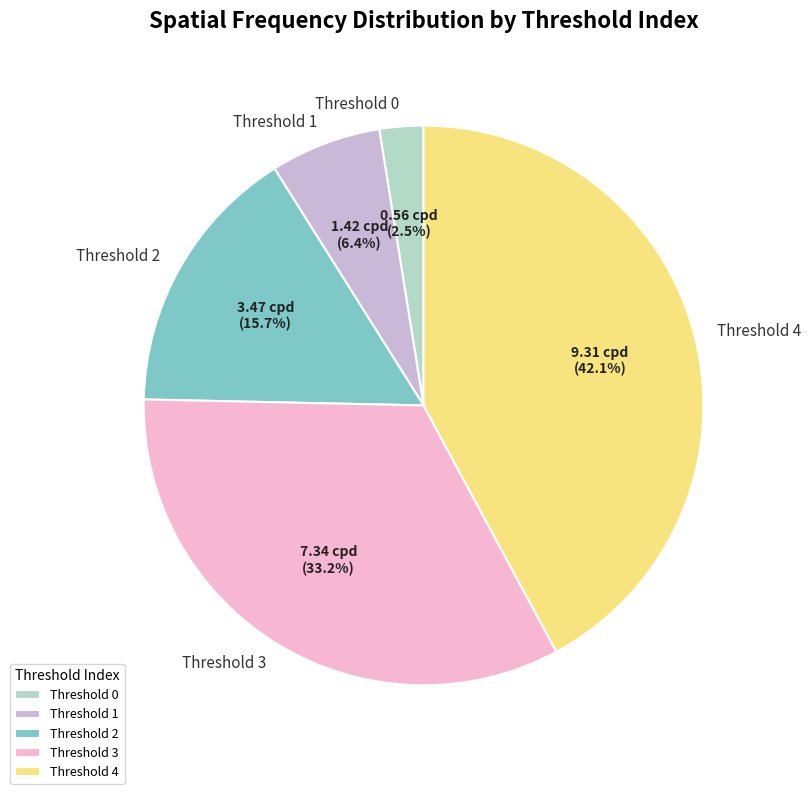

How many slices are in this pie chart?

5